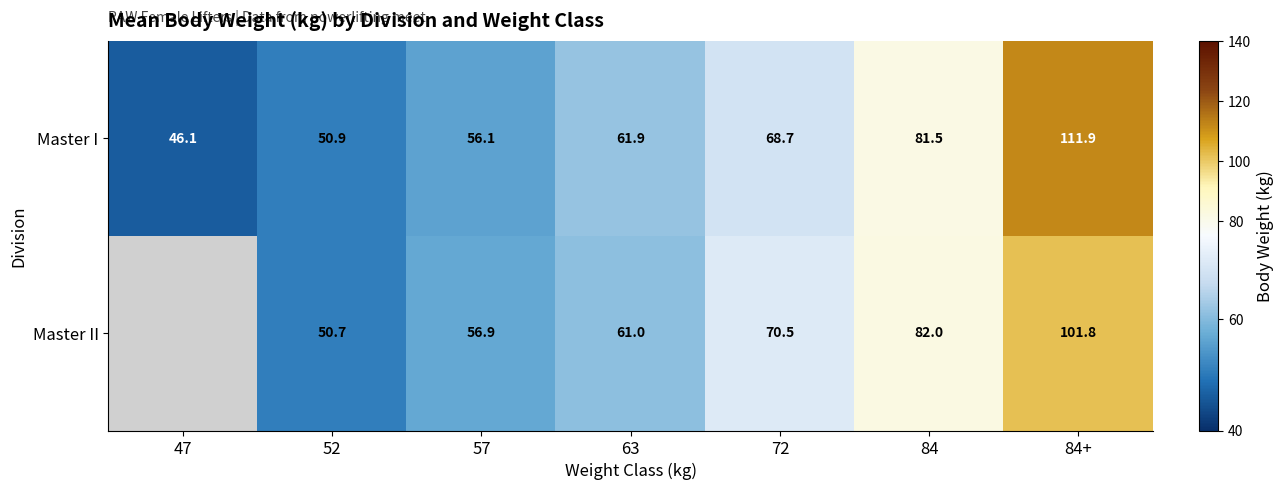

Is the value of Master I at 63 greater than the value of Master II at 52?

Yes